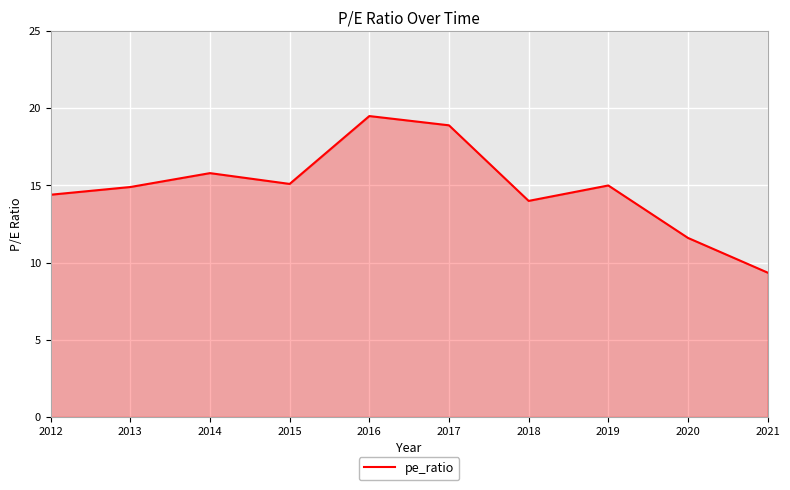

Where does the data first go above 15?

2014